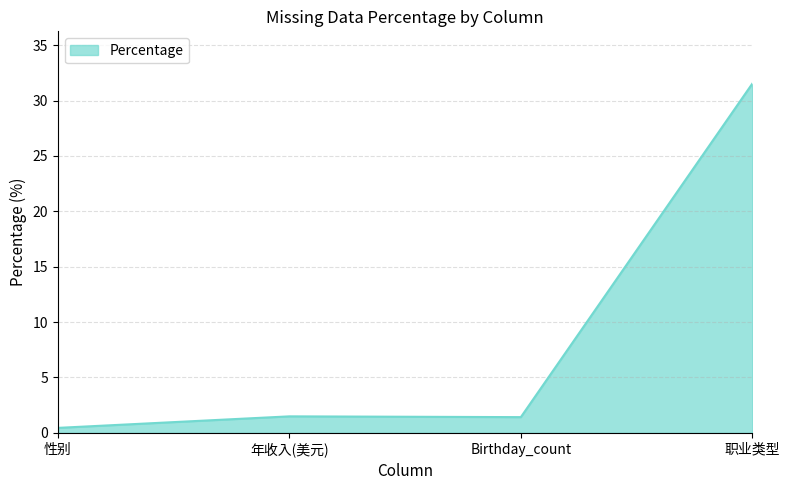

Which category has the lowest value across all series?

性别